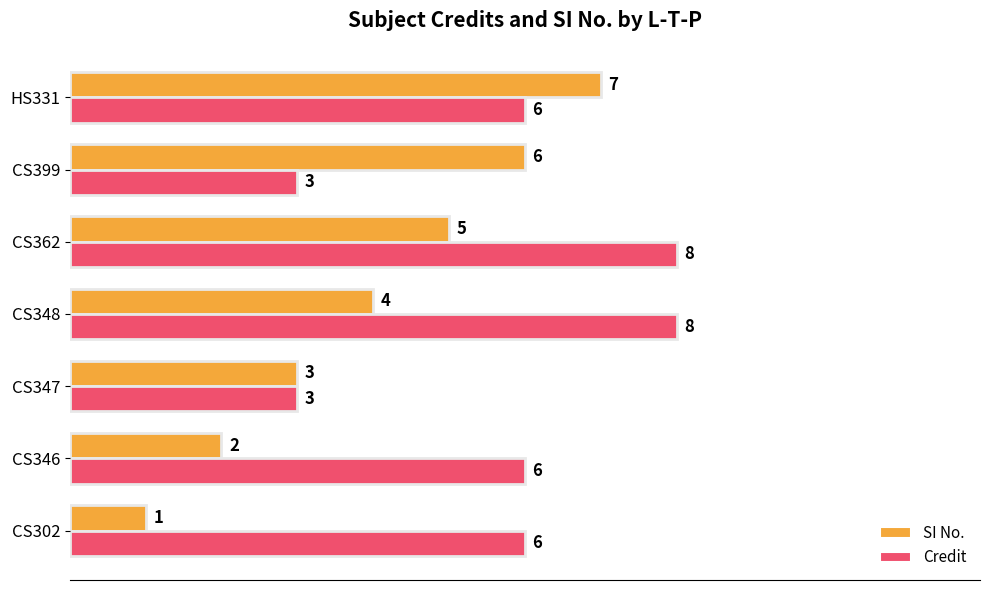

Which series has the largest range (max minus min)?

SI No.